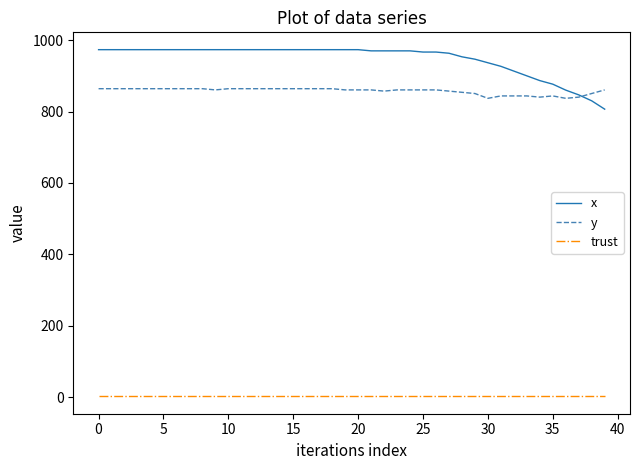

Which series has the largest total across all categories?

x